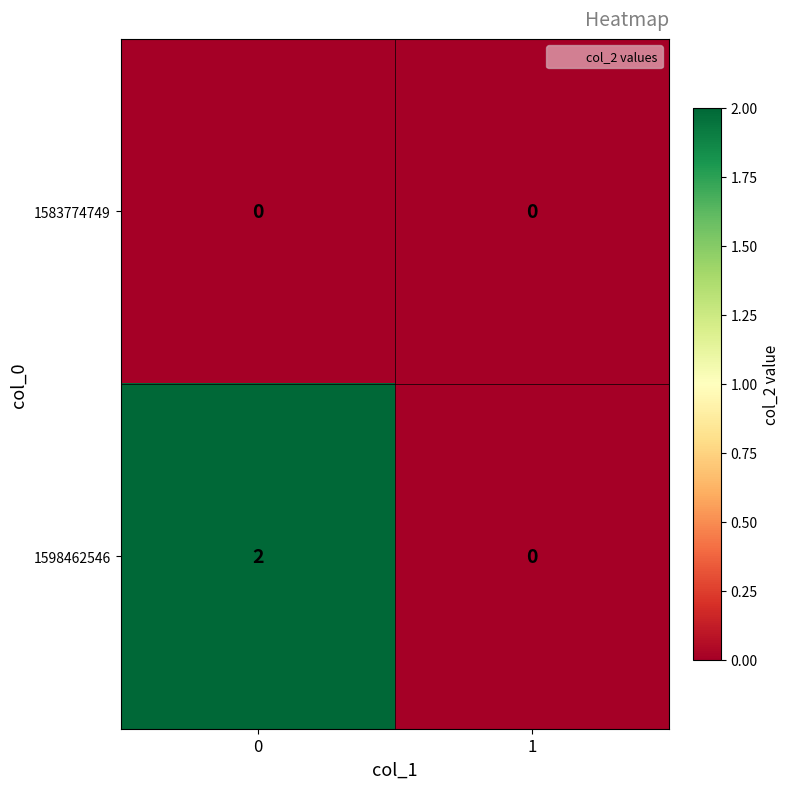

Is the value of 1583774749 at 0 greater than the value of 1598462546 at 0?

No